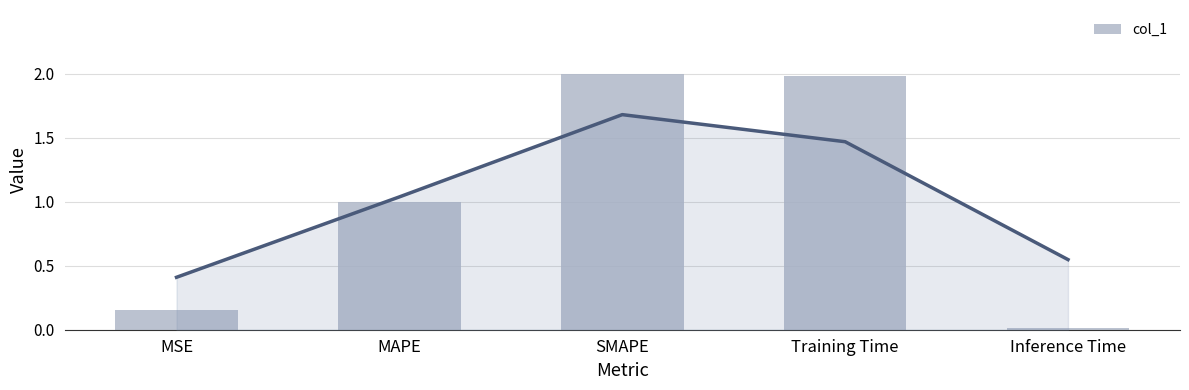

True or false: the data shows 0.0 at Inference Time.

True